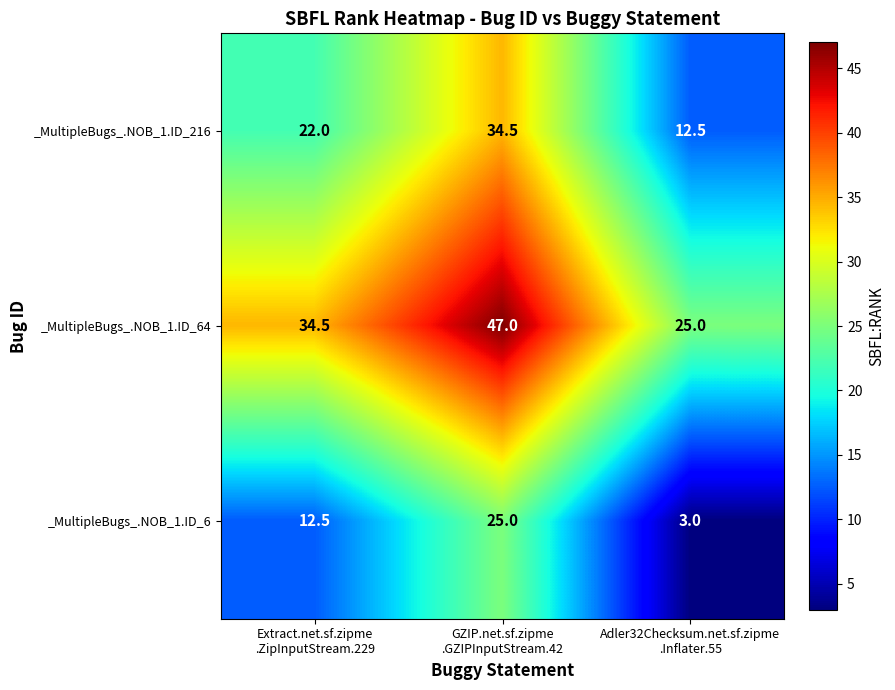

Which series has the largest total across all categories?

_MultipleBugs_.NOB_1.ID_64